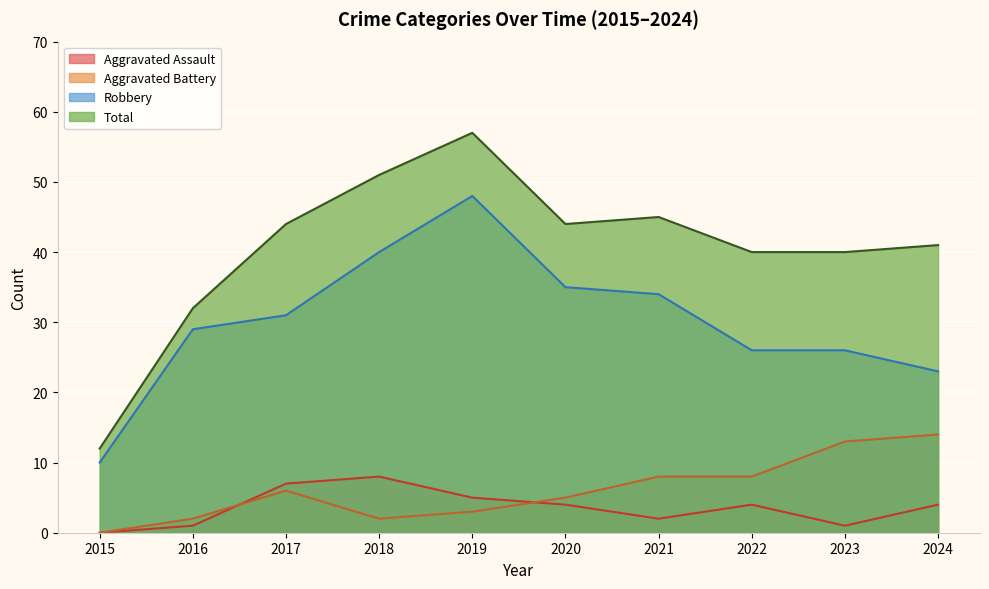

At which category is the sum across all series the highest?

2019